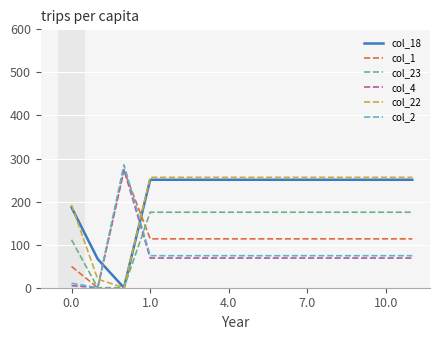

After their last crossing, which series has the higher values: col_2 or col_22?

col_22